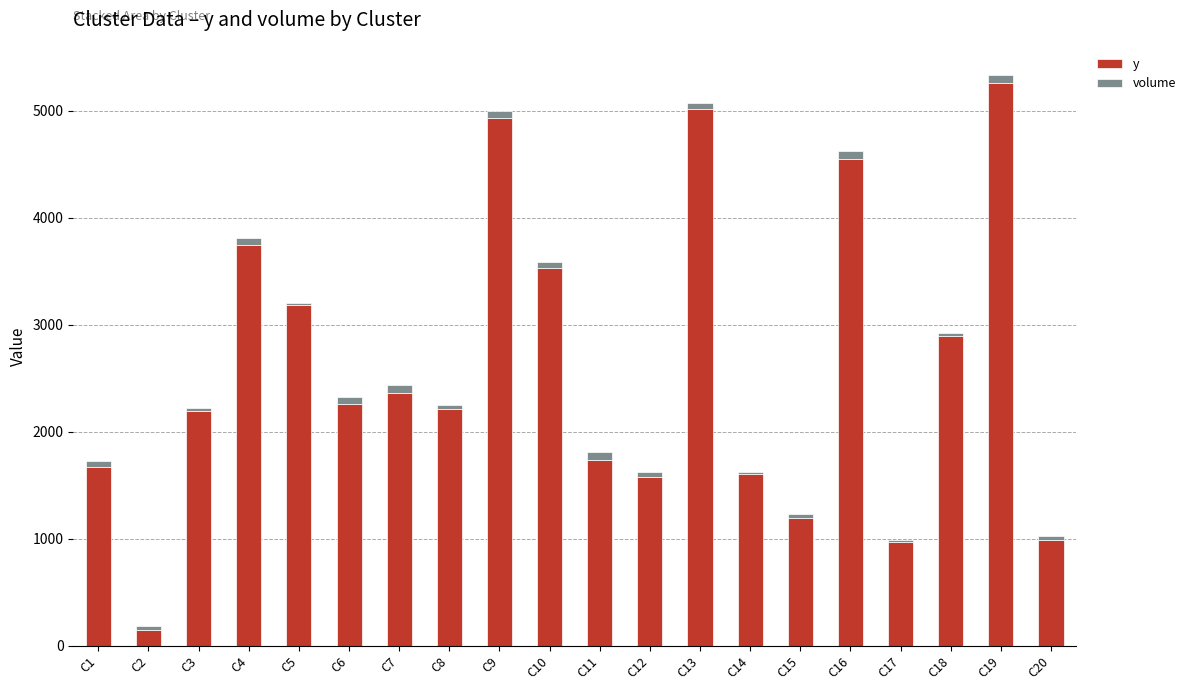

What is the difference between the y values at C13 and C9?

82